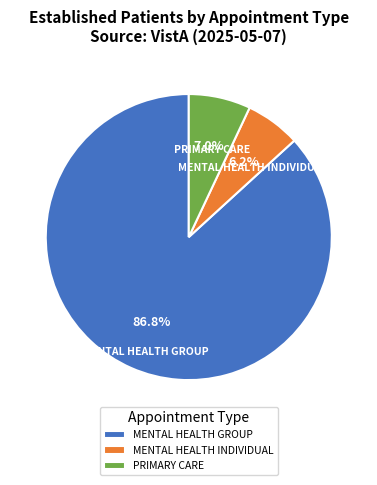

True or false: PRIMARY CARE accounts for 12% of the total.

False